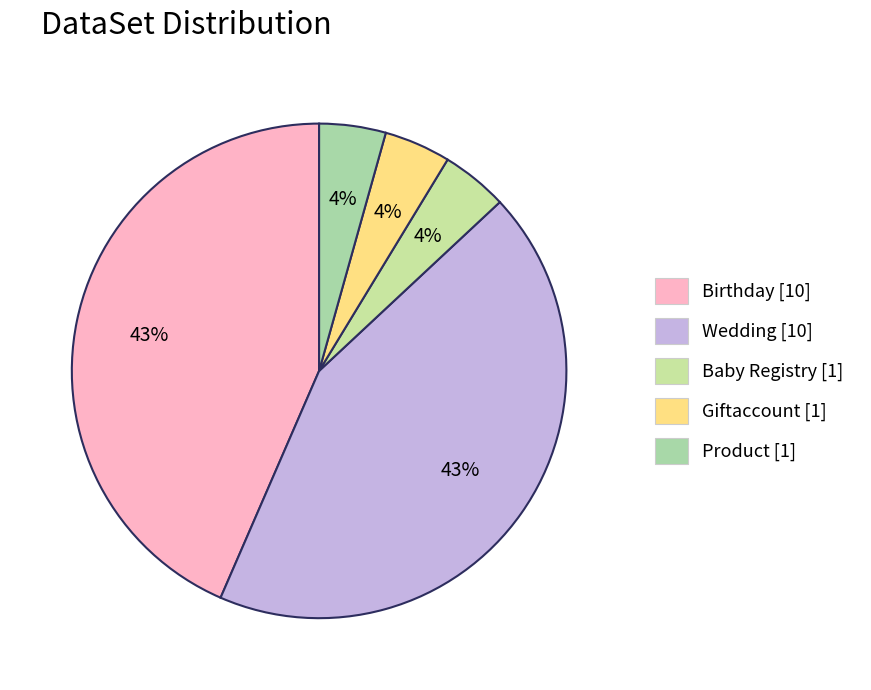

How many slices are in this pie chart?

5